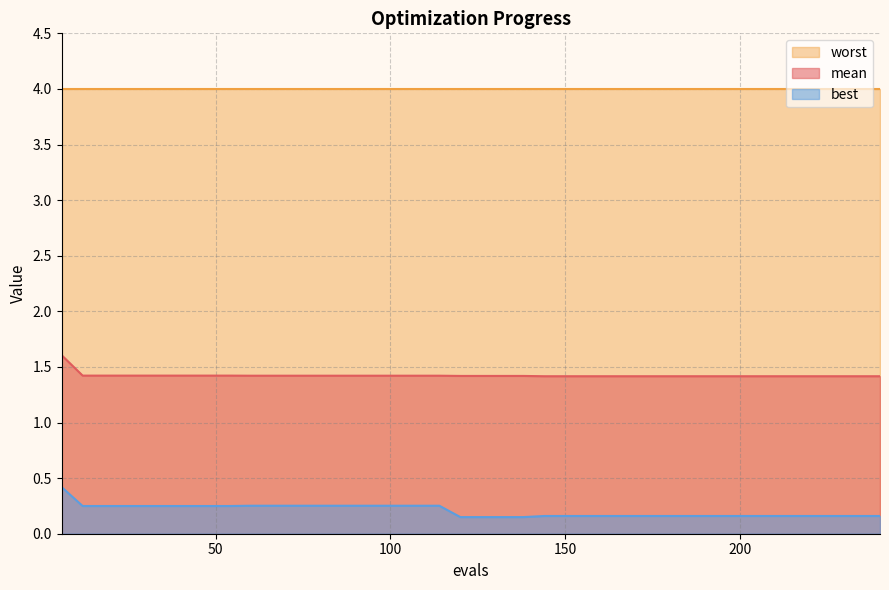

Does the chart display data point markers on the line(s)?

No